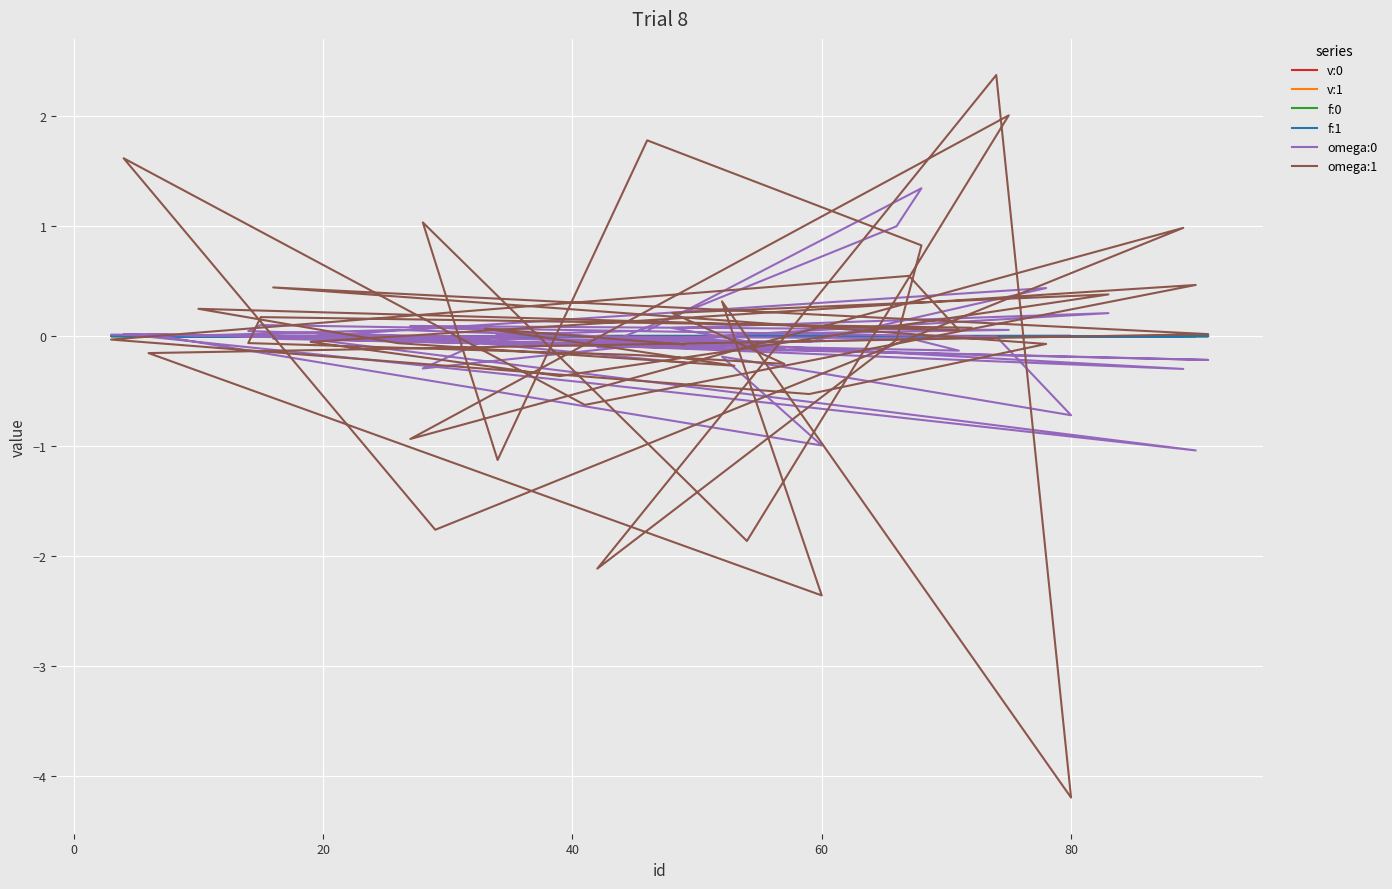

How many data points does each series have?

40